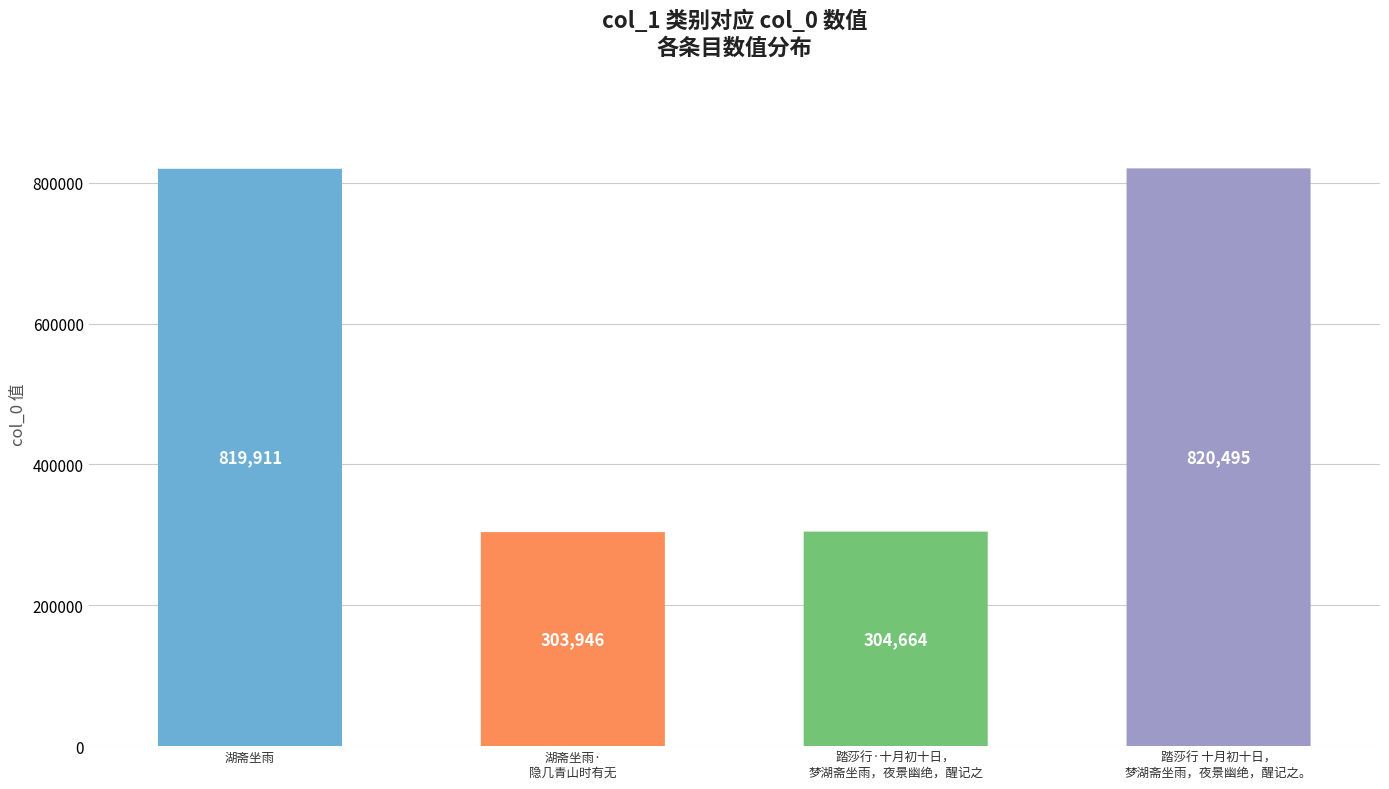

What position from the left is 踏莎行·十月初十日，
梦湖斋坐雨，夜景幽绝，醒记之?

3